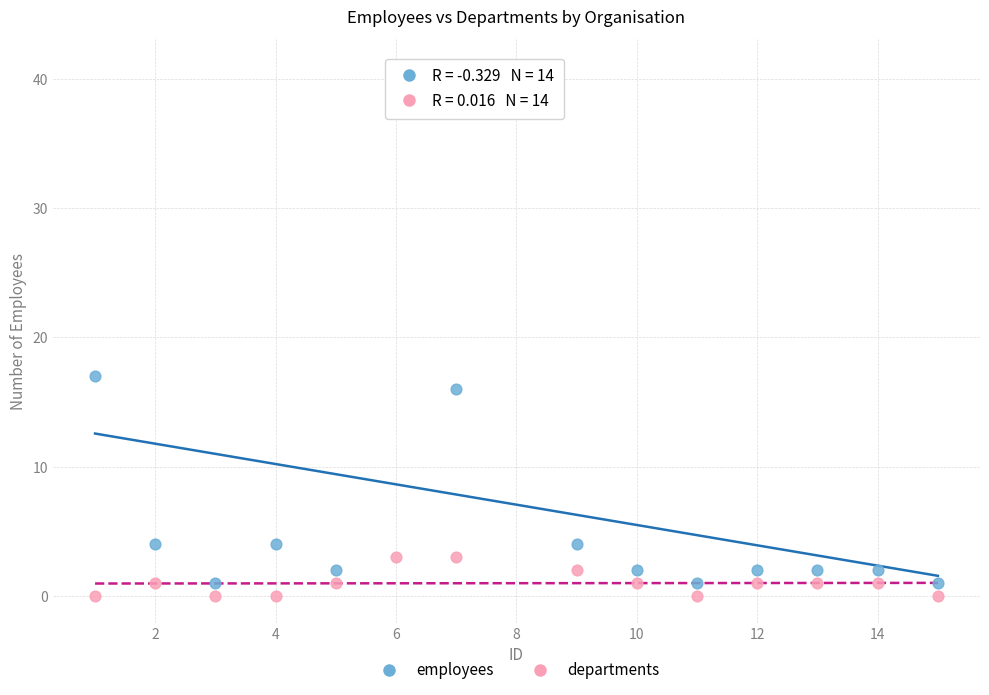

Which series contains the highest Y value?

employees